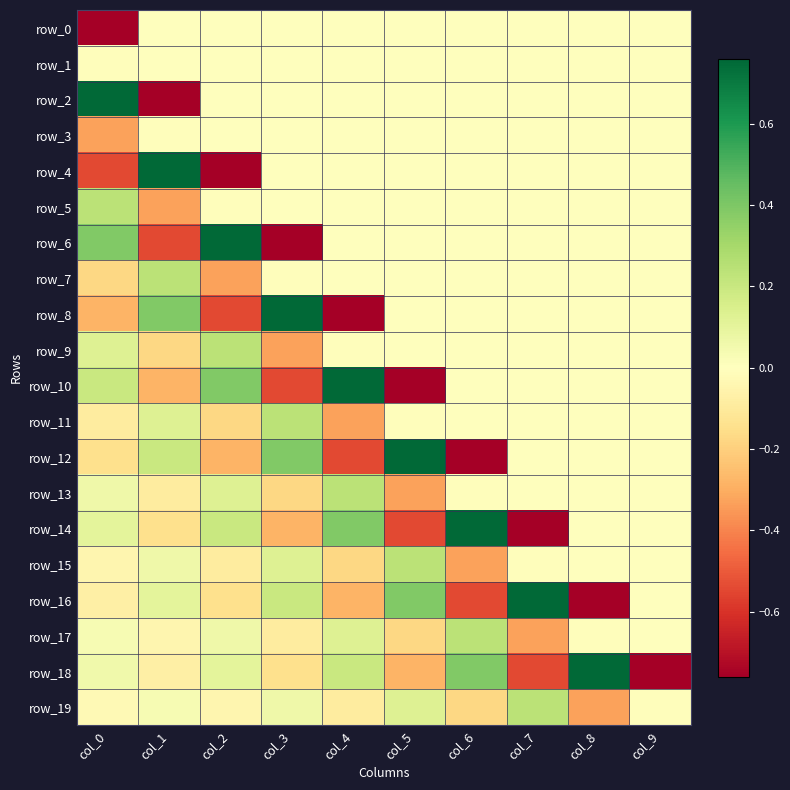

Which has a higher value, col_0 or col_1?

col_1